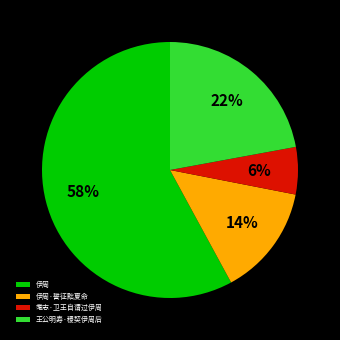

Combined, do 伊周·誓征黜夏命 and 王公明寿·稷契伊周后 account for over 50%?

No